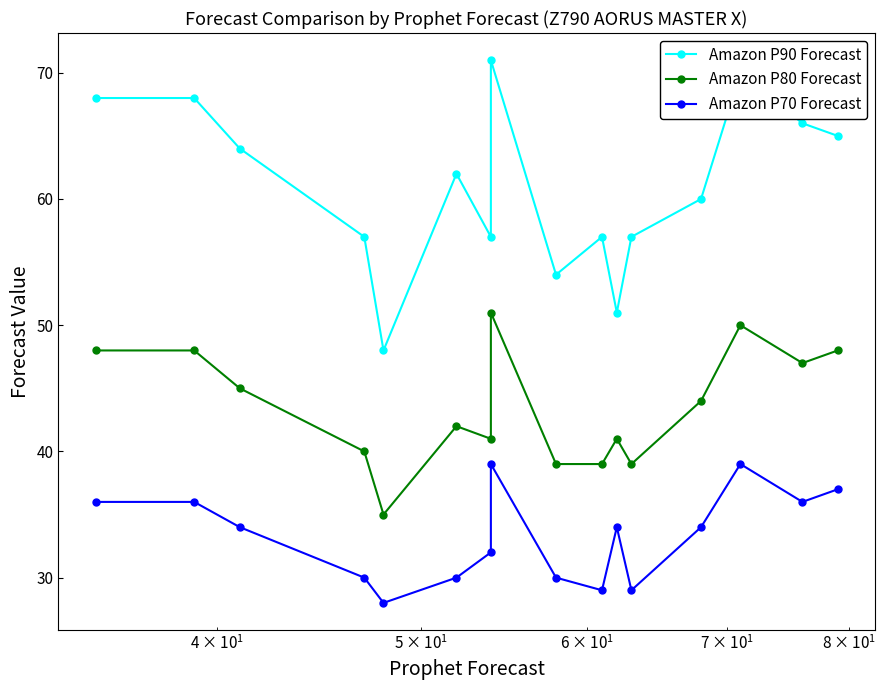

How many lines are shown in the chart?

3